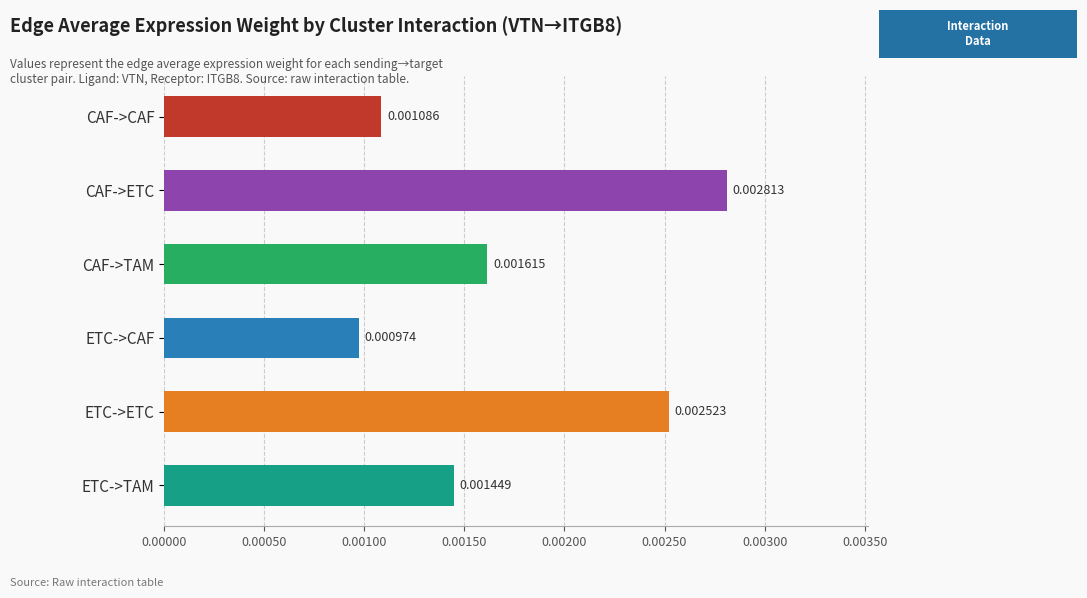

Which has a higher value, CAF->ETC or CAF->CAF?

CAF->ETC